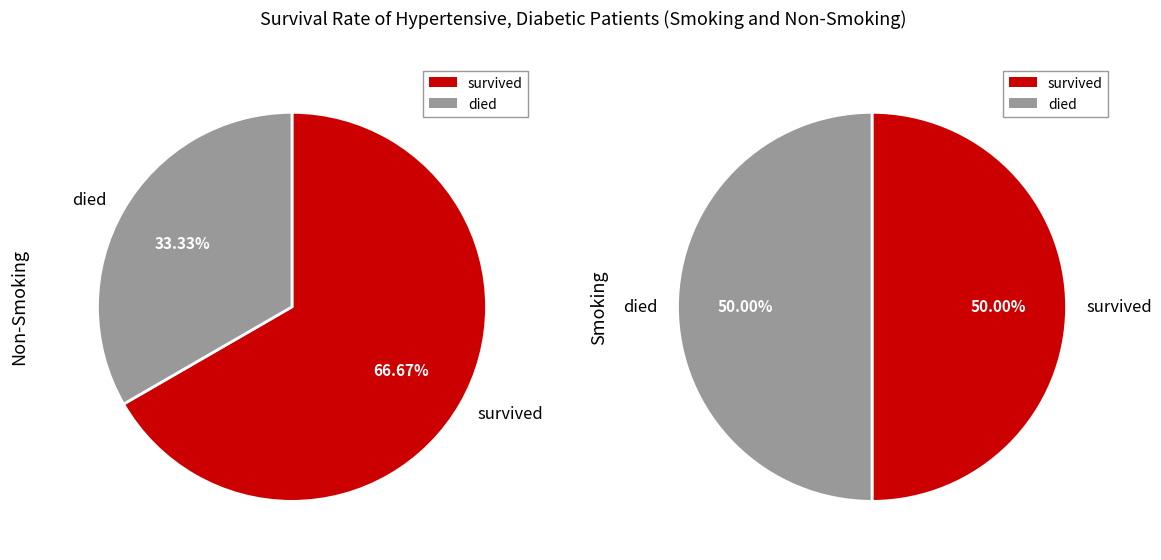

To the nearest percent, what is the combined percentage of 1 and 0?

100%